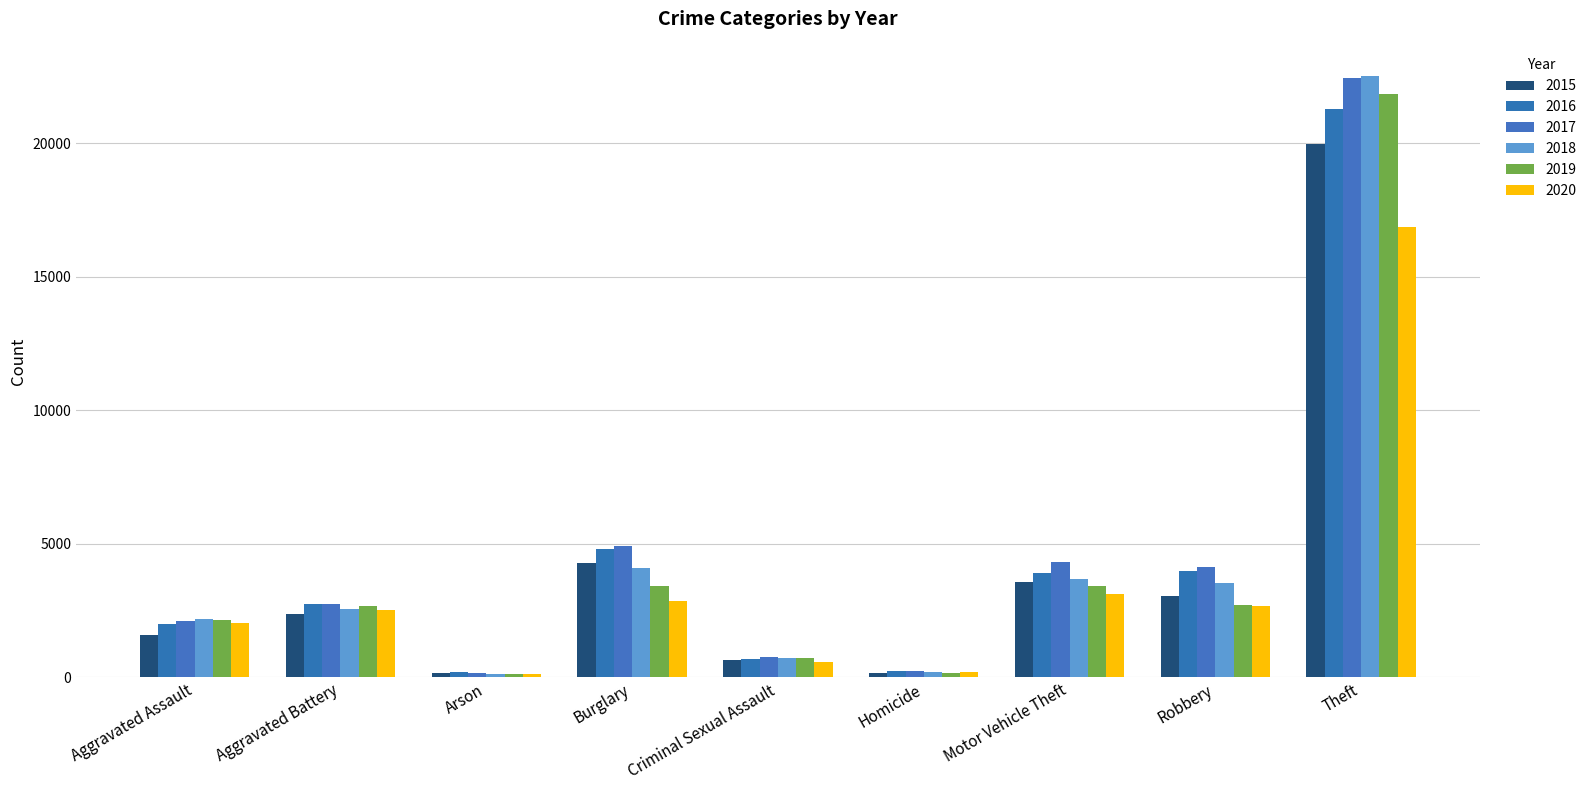

Which series has the largest total across all categories?

2017